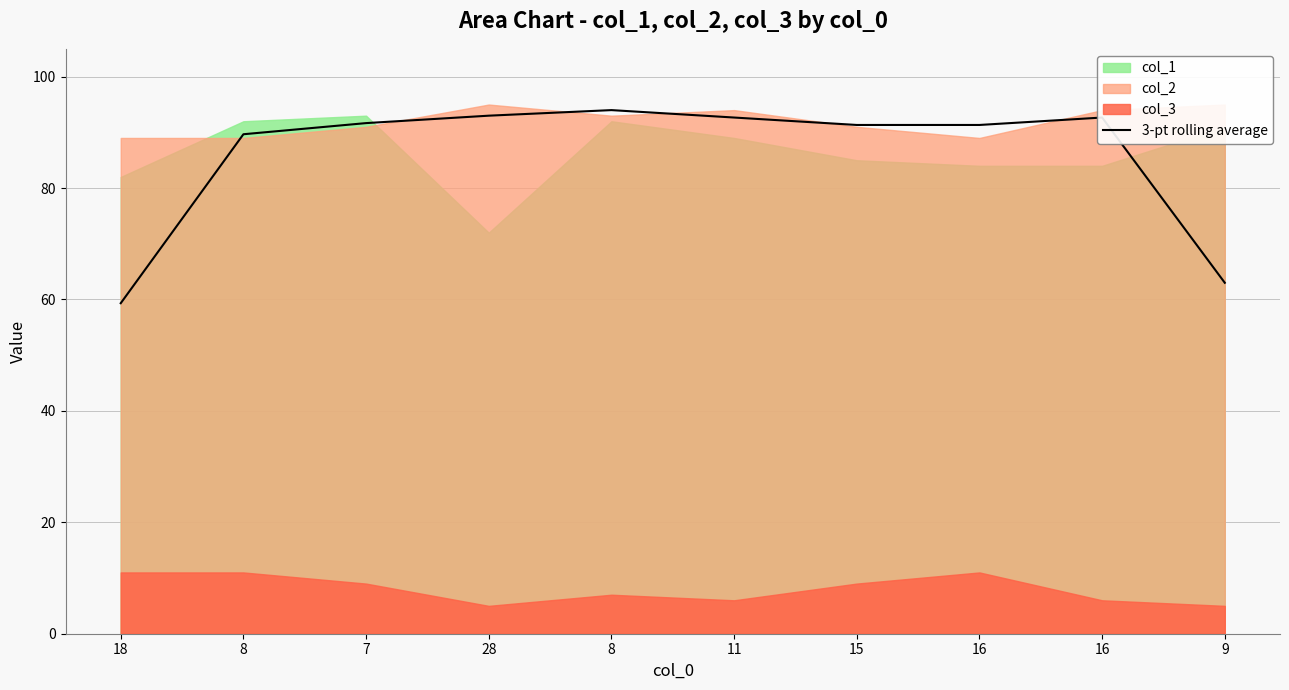

What is the value of the 6th point from the left?

92.7